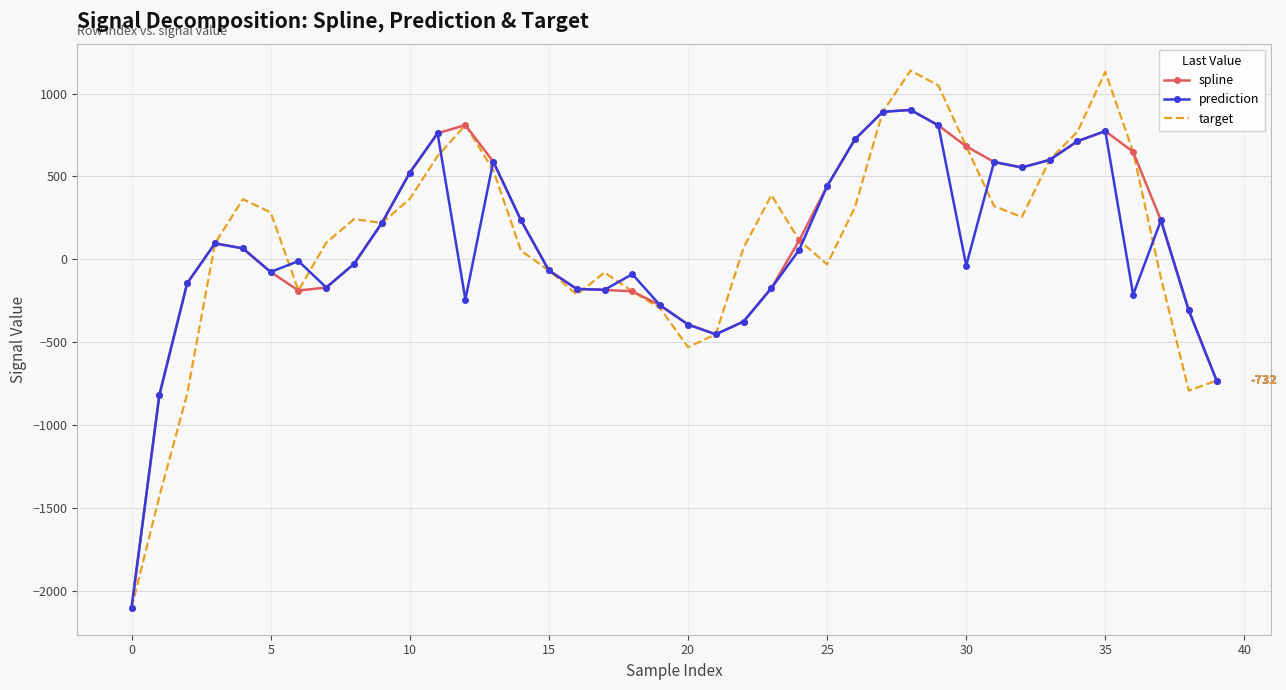

Which series has the widest spread of values?

target